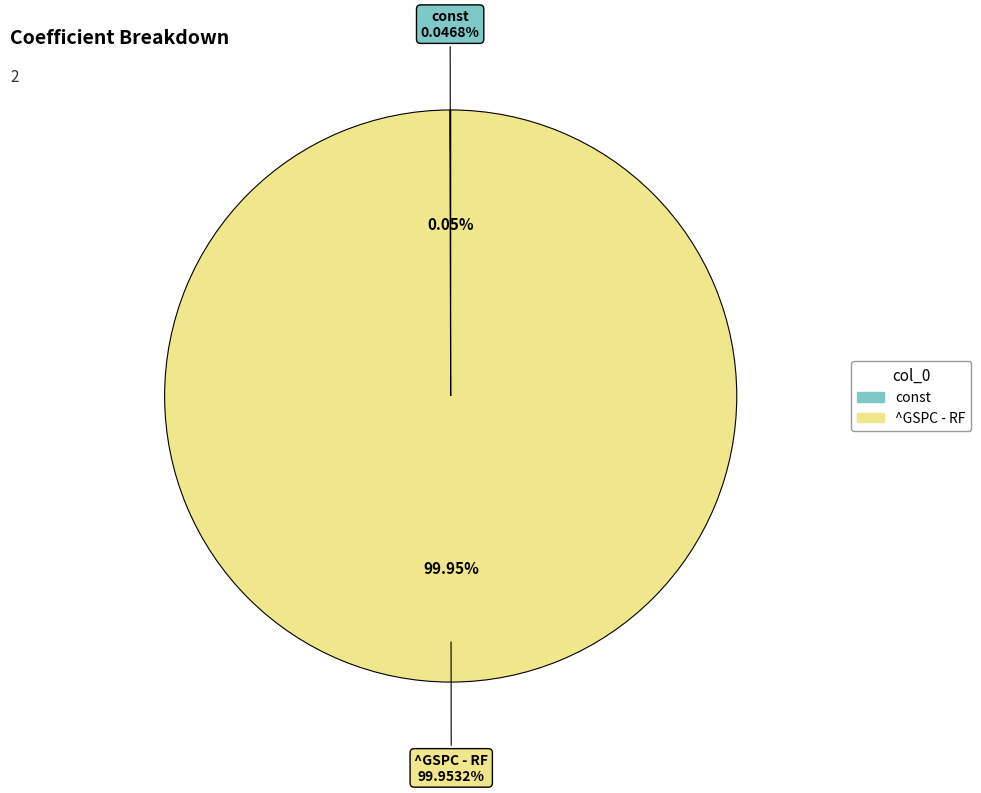

To the nearest percent, what is the combined percentage of const and ^GSPC - RF?

100%